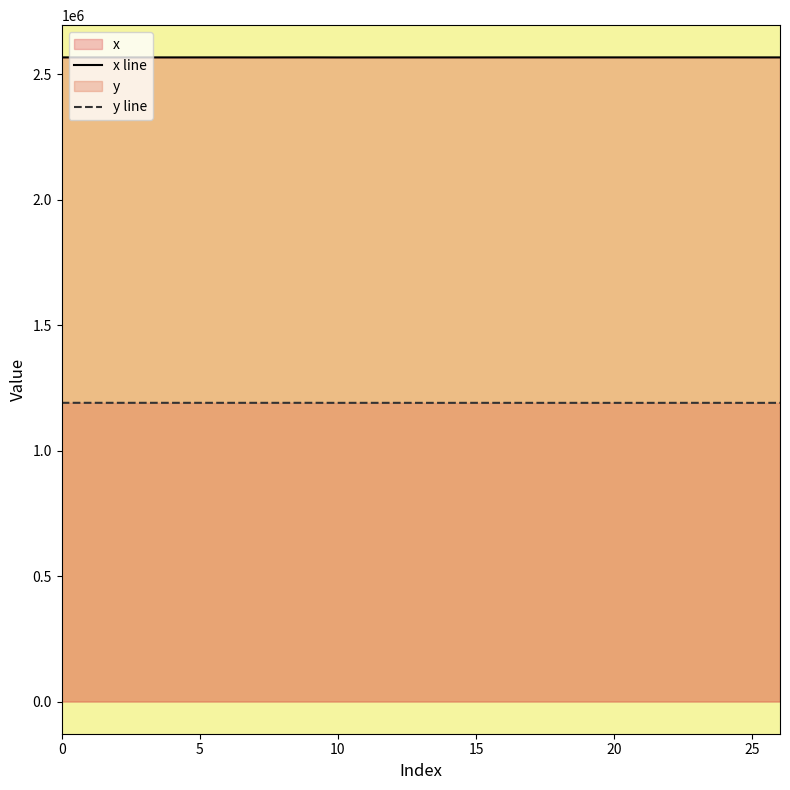

What is the difference between the x line values at 11 and 16?

96.0